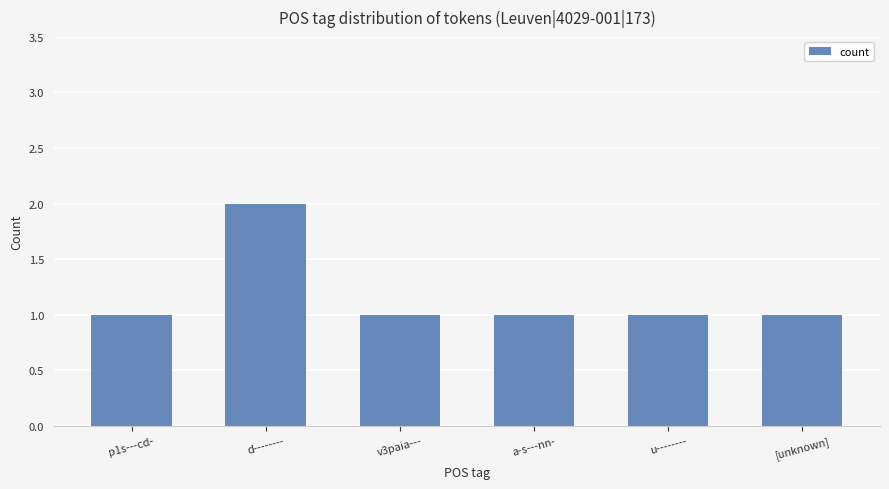

Which category has the highest value across all series?

d--------